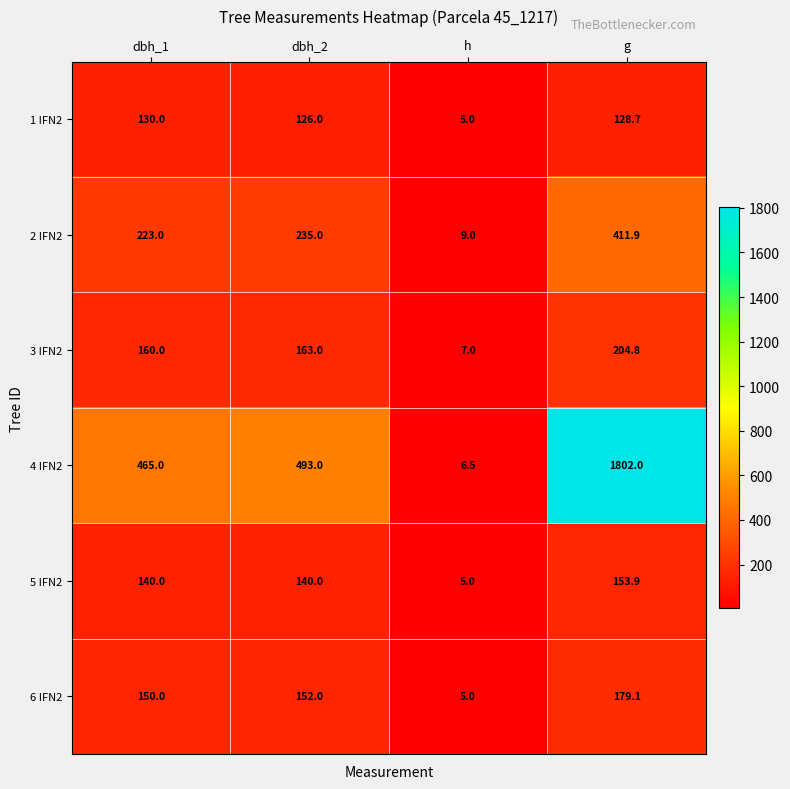

Rank the series at g from lowest to highest value.

1 IFN2, 5 IFN2, 6 IFN2, 3 IFN2, 2 IFN2, 4 IFN2